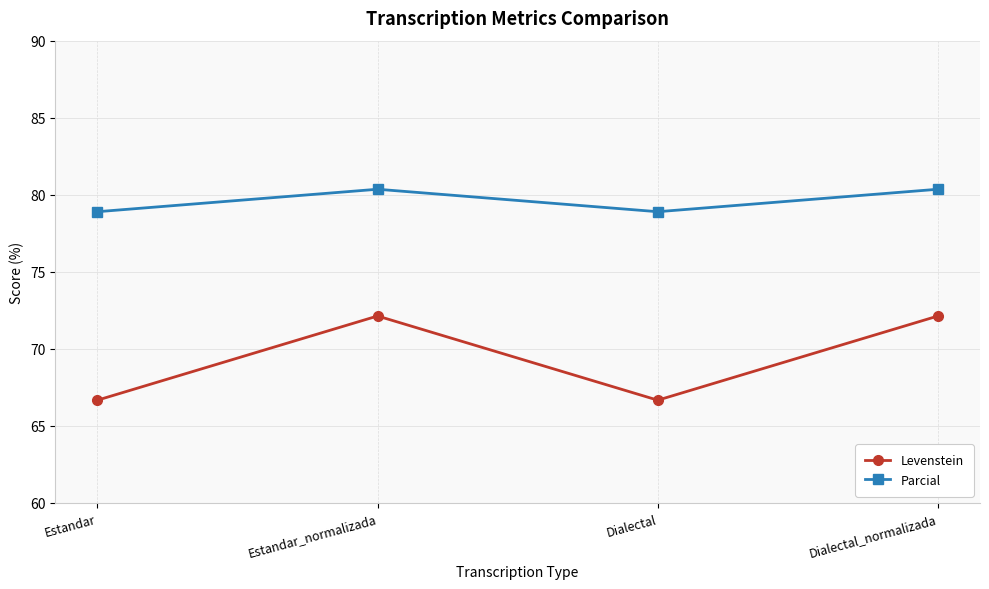

True or false: Levenstein and Parcial intersect in this chart.

False